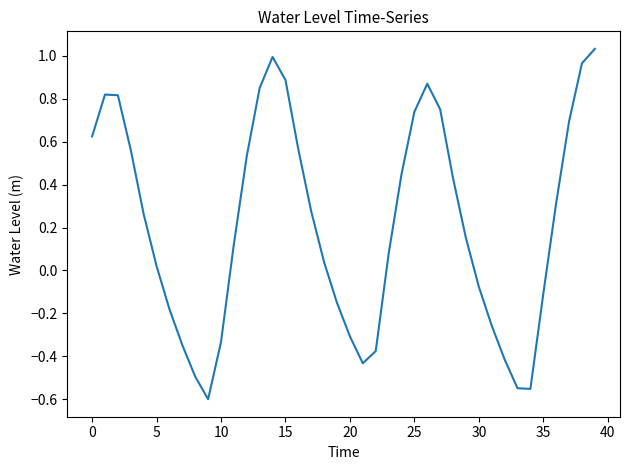

What is the difference between the maximum and minimum values?

1.6